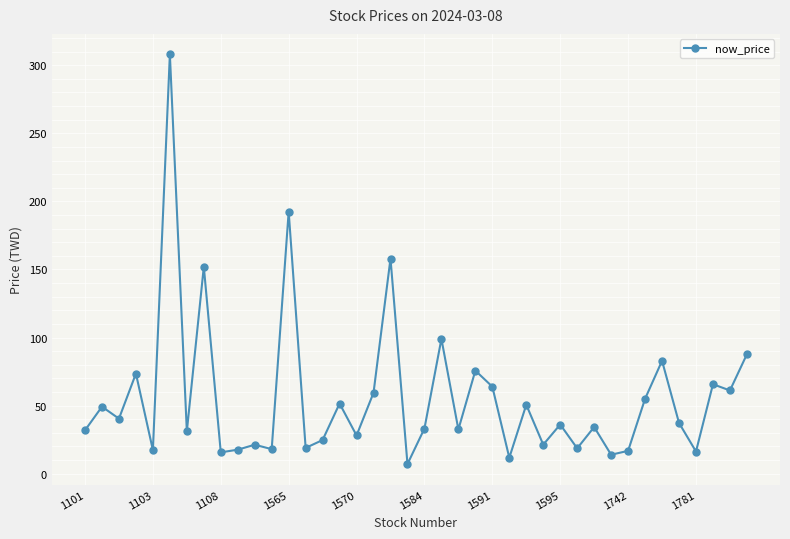

What is the sum of all values?

2229.2